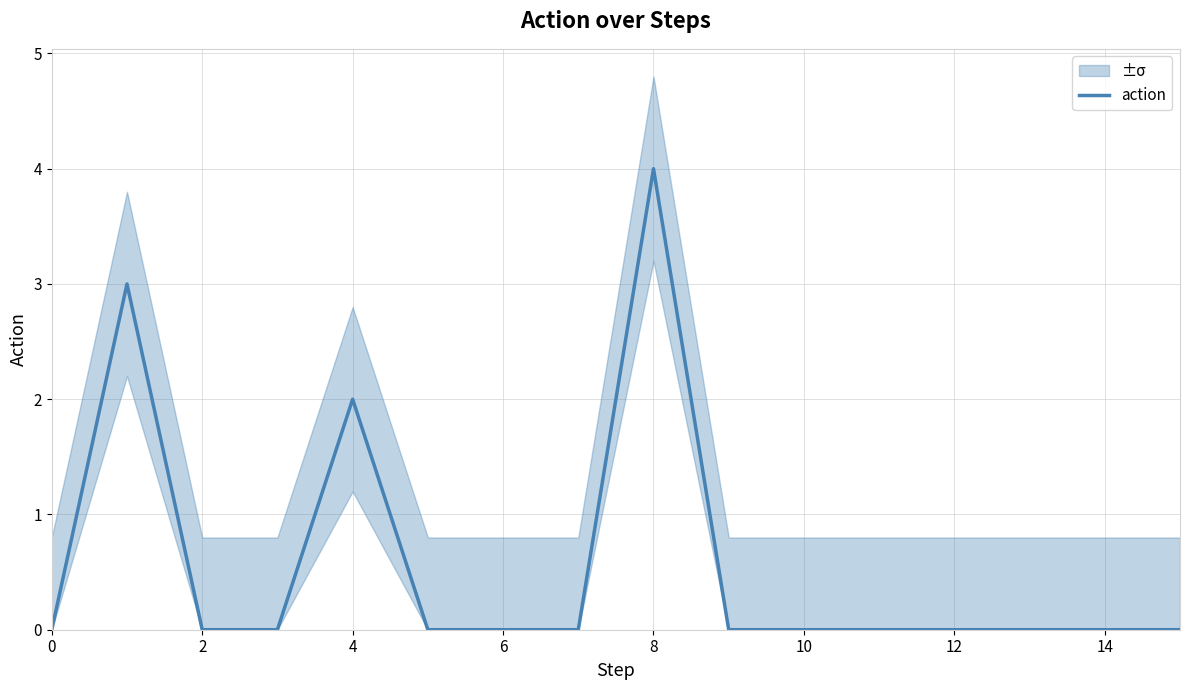

What is the difference between the maximum and minimum values?

4